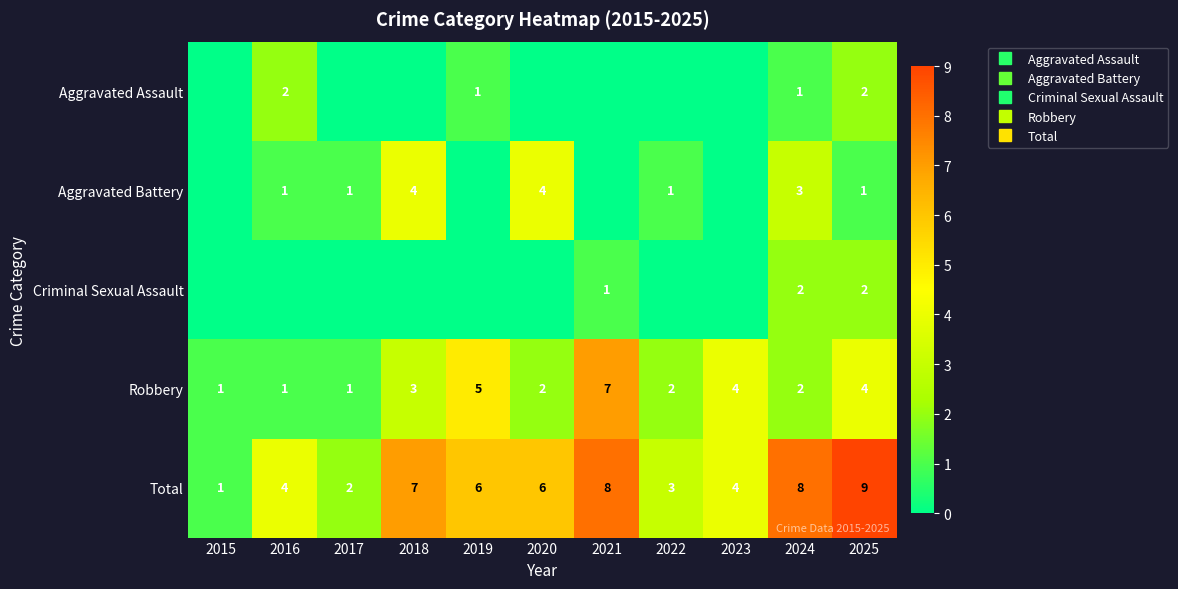

How many values in the Robbery series are below 2?

3